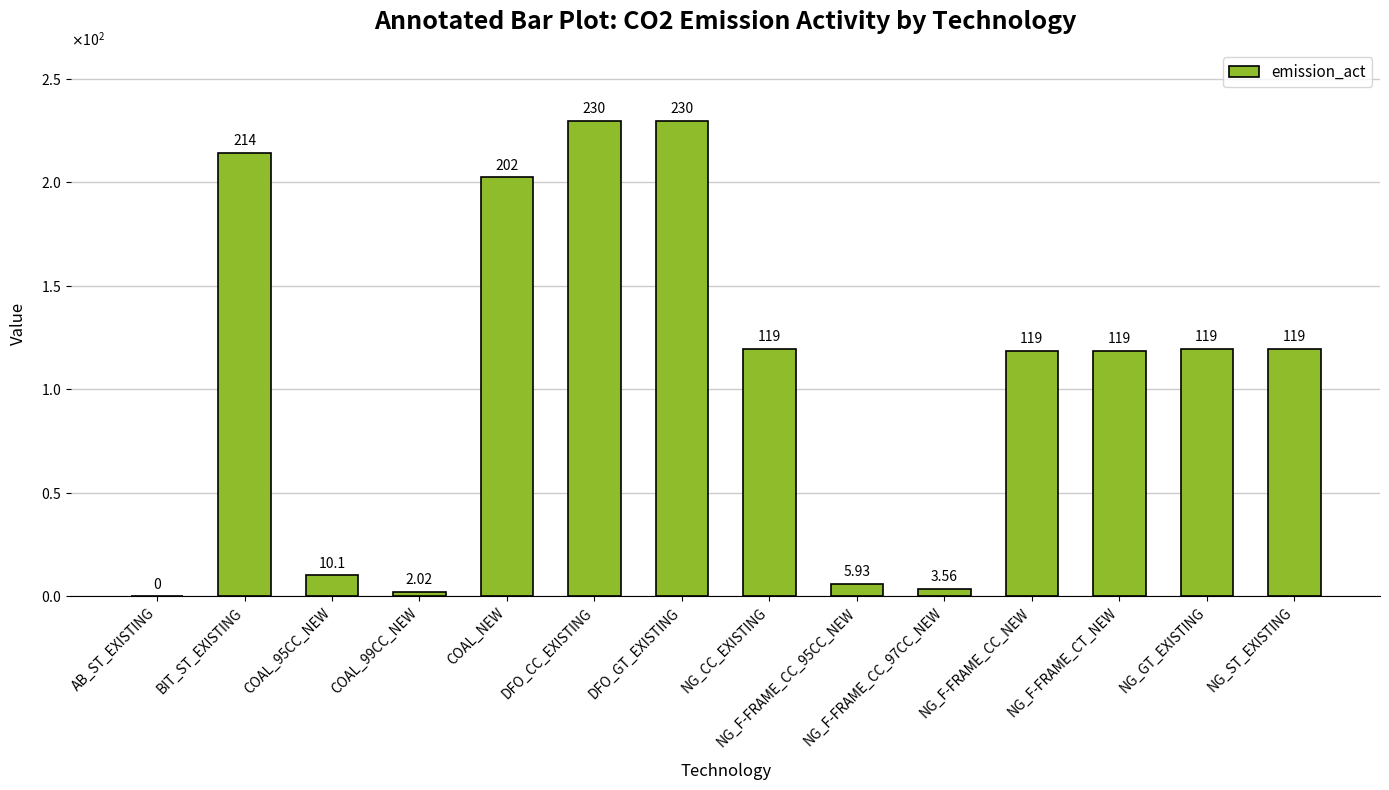

True or false: the data shows 4.8 at NG_F-FRAME_CC_97CC_NEW.

False